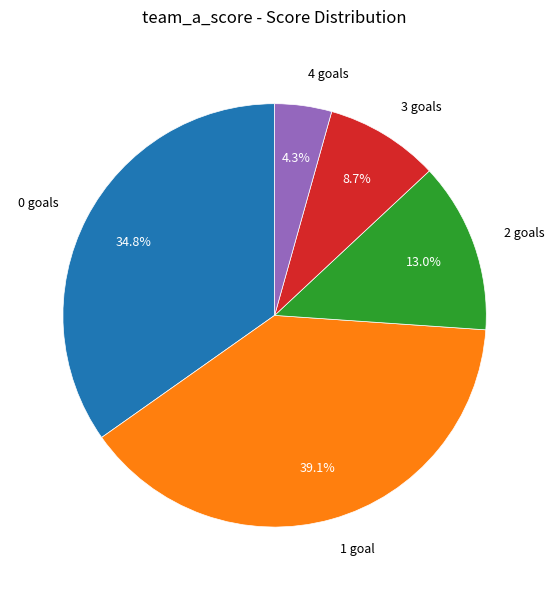

What is the ratio of the value at 2 goals to the value at 4 goals?

3.0